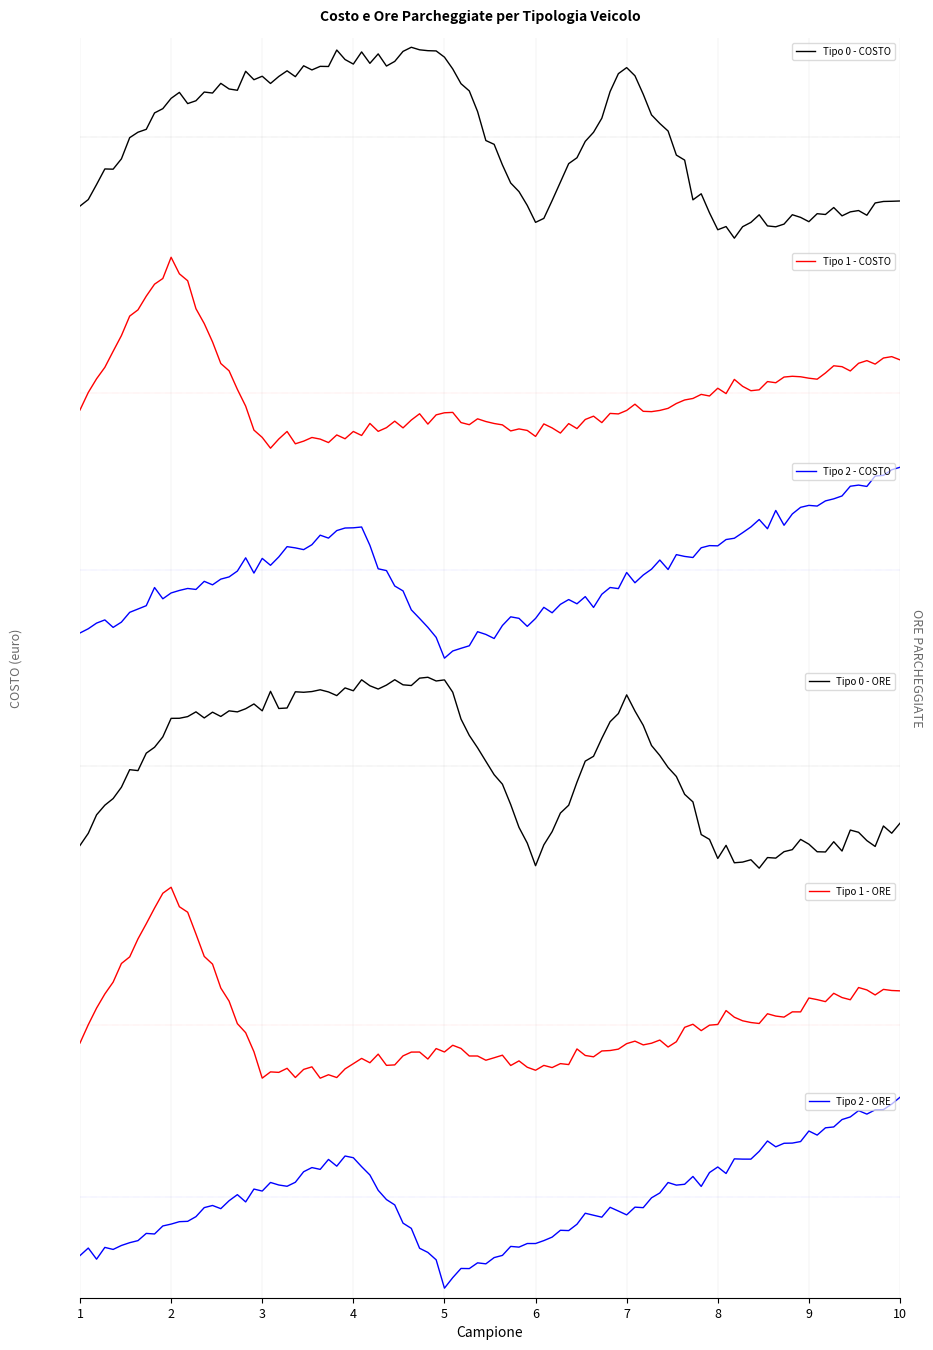

Where is Tipo 2 - COSTO nearest to the value 11?

3